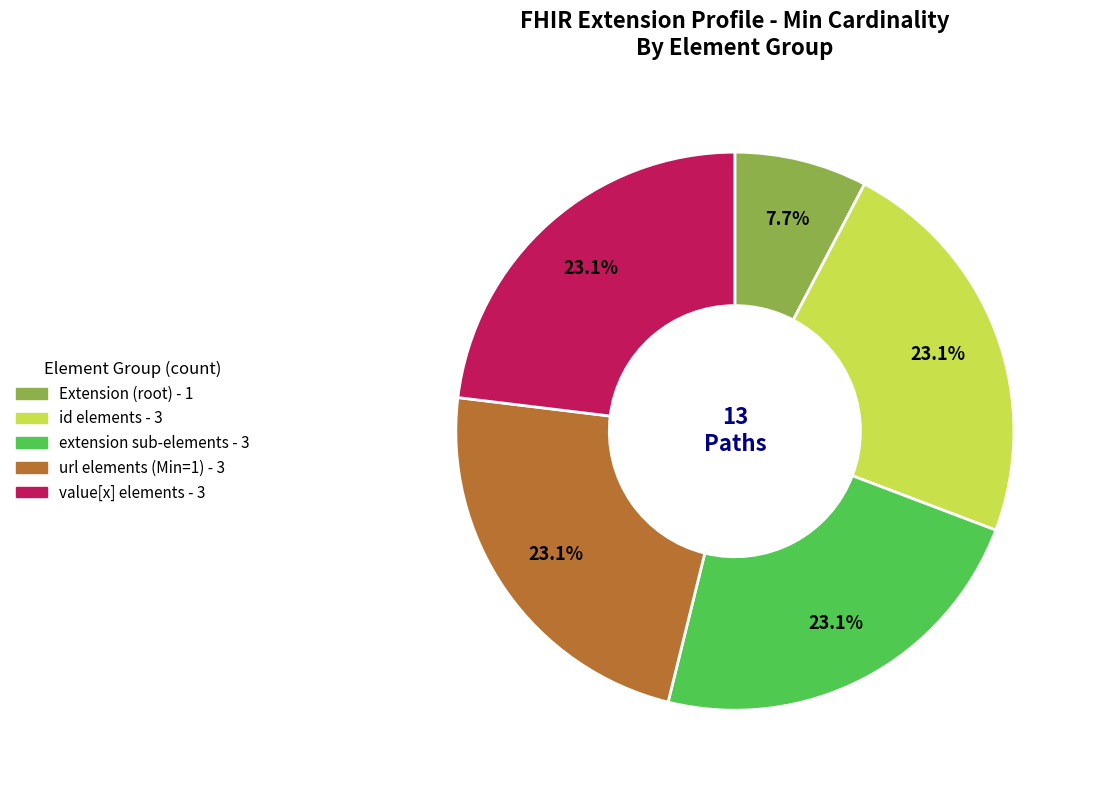

Is there a majority slice in this chart?

No